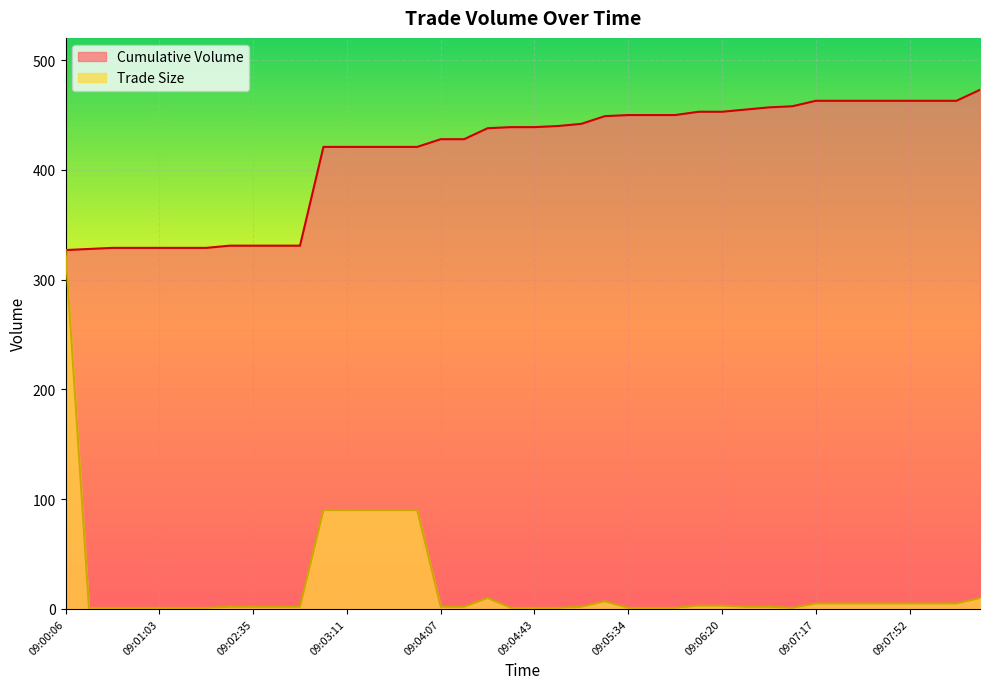

Reading right to left, transcribe all the data shown in this chart.

Cumulative Volume: 09:08:54=473	09:08:18=463	09:07:58=463	09:07:52=463	09:07:47=463	09:07:42=463	09:07:22=463	09:07:17=463	09:07:12=458	09:06:46=457	09:06:31=455	09:06:20=453	09:06:15=453	09:06:00=450	09:05:55=450	09:05:34=450	09:05:09=449	09:04:58=442	09:04:53=440	09:04:43=439	09:04:33=439	09:04:17=438	09:04:12=428	09:04:07=428	09:03:42=421	09:03:31=421	09:03:16=421	09:03:11=421	09:03:06=421	09:03:01=331	09:02:50=331	09:02:35=331	09:01:49=331	09:01:28=329	09:01:13=329	09:01:03=329	09:00:57=329	09:00:32=329	09:00:22=328	09:00:06=327
Trade Size: 09:08:54=10	09:08:18=5	09:07:58=5	09:07:52=5	09:07:47=5	09:07:42=5	09:07:22=5	09:07:17=5	09:07:12=1	09:06:46=2	09:06:31=2	09:06:20=3	09:06:15=3	09:06:00=1	09:05:55=1	09:05:34=1	09:05:09=7	09:04:58=2	09:04:53=1	09:04:43=1	09:04:33=1	09:04:17=10	09:04:12=2	09:04:07=2	09:03:42=90	09:03:31=90	09:03:16=90	09:03:11=90	09:03:06=90	09:03:01=2	09:02:50=2	09:02:35=2	09:01:49=2	09:01:28=1	09:01:13=1	09:01:03=1	09:00:57=1	09:00:32=1	09:00:22=1	09:00:06=327